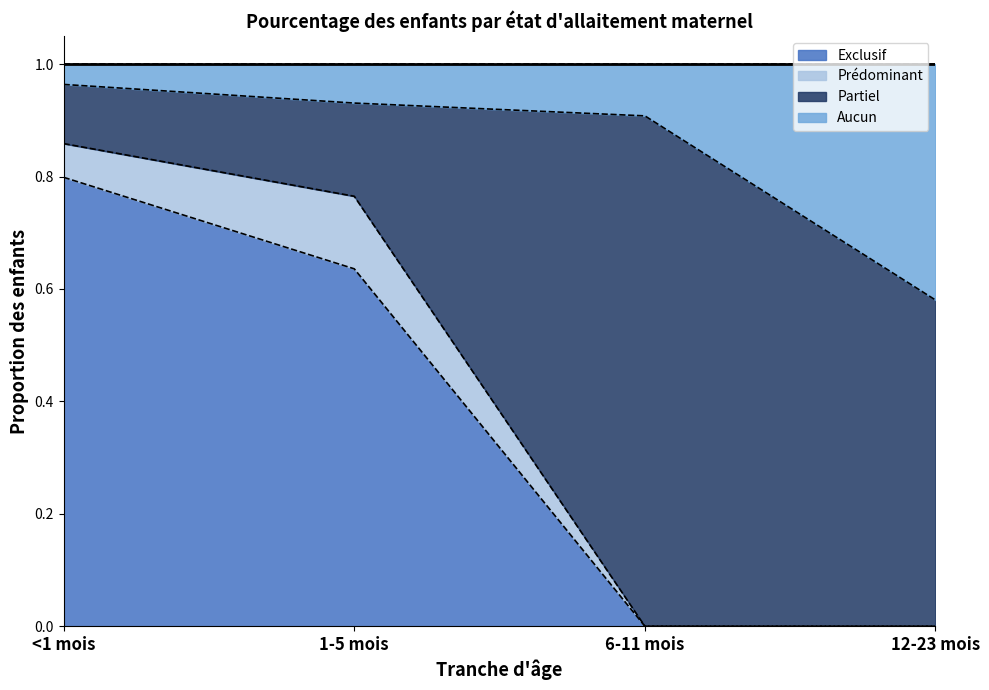

What is the highest value of the Exclusif series?

0.8